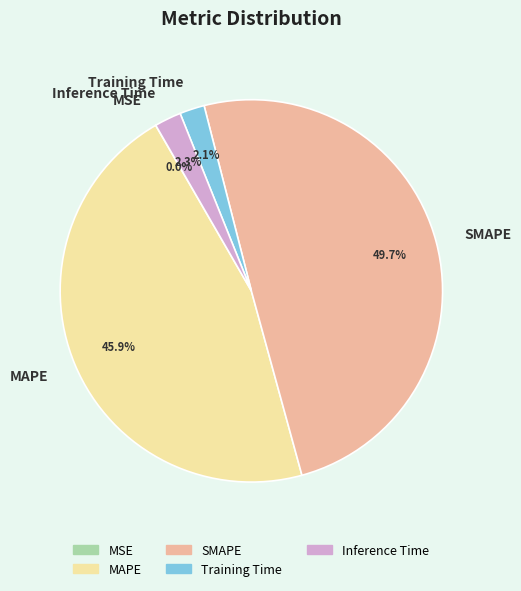

Which has a higher value, MAPE or SMAPE?

SMAPE